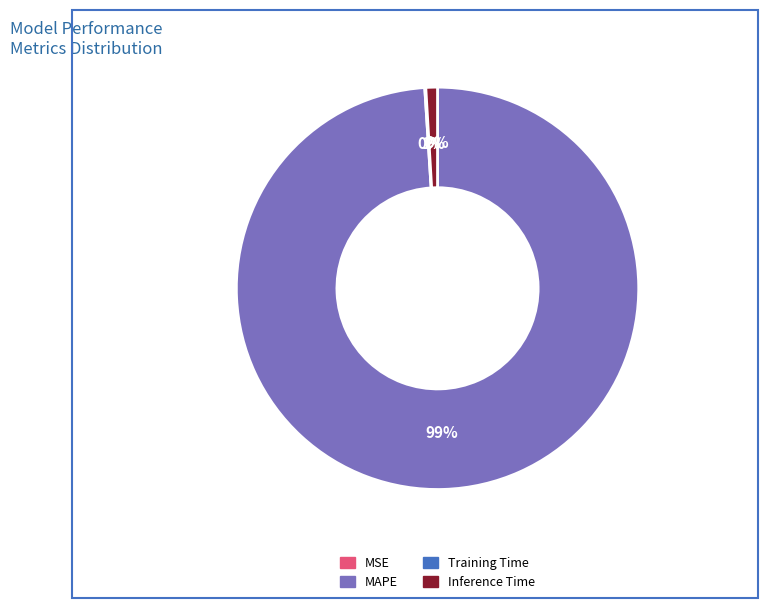

Is there a majority slice in this chart?

Yes